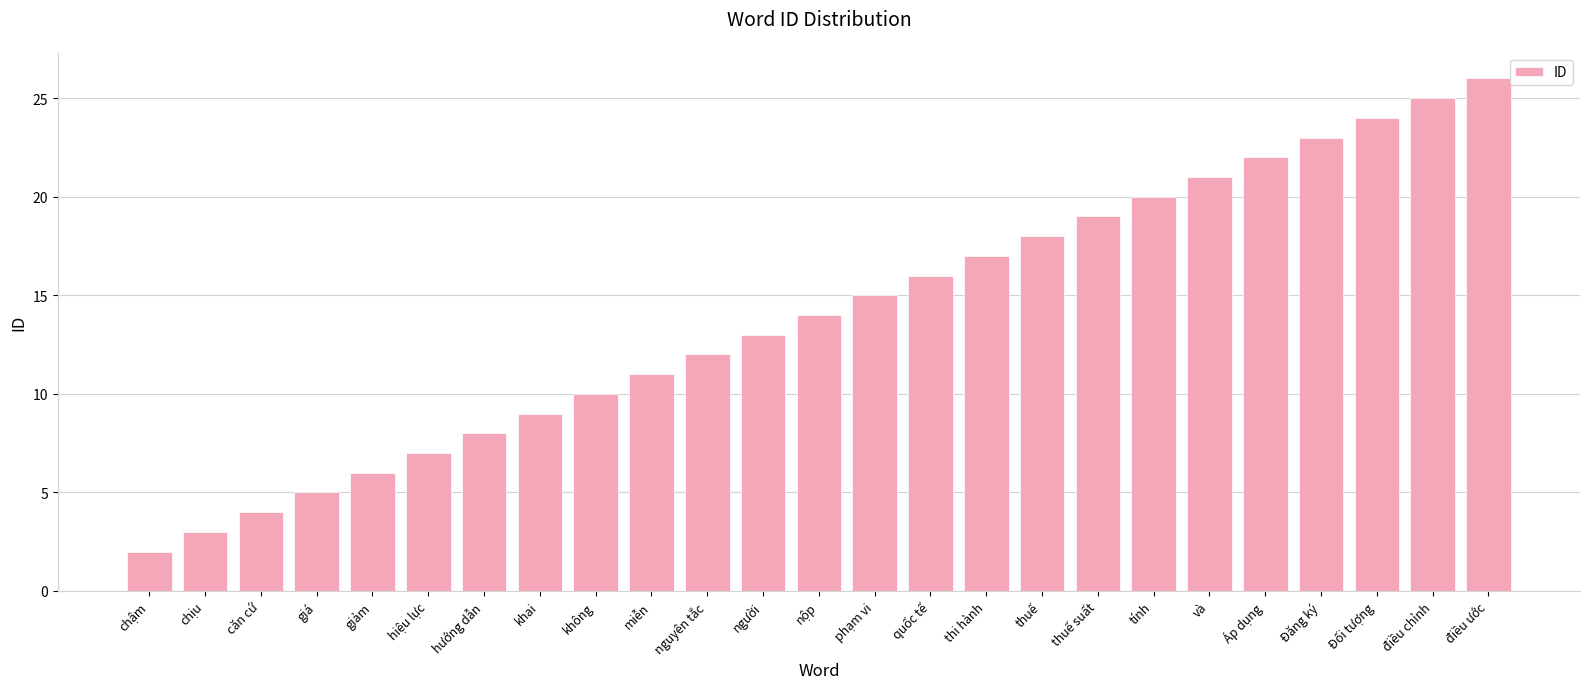

Rank the categories by value from highest to lowest.

điều ước, điều chỉnh, Đối tượng, Đăng ký, Áp dụng, và, tính, thuế suất, thuế, thi hành, quốc tế, phạm vi, nộp, người, nguyên tắc, miễn, không, khai, hướng dẫn, hiệu lực, giảm, giá, căn cứ, chịu, chậm